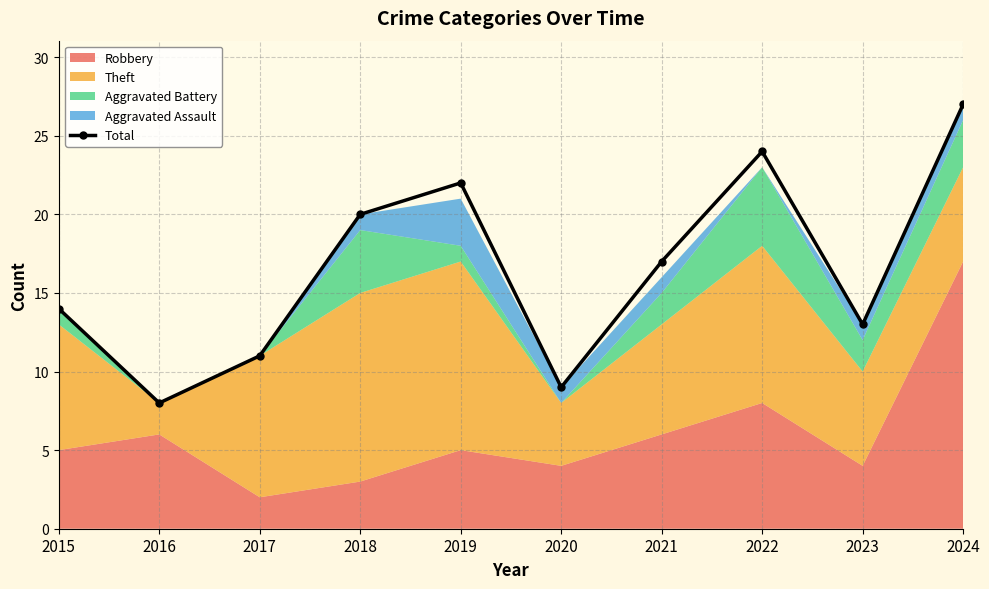

What is the ratio of the value at 2015 to the value at 2019?

0.6